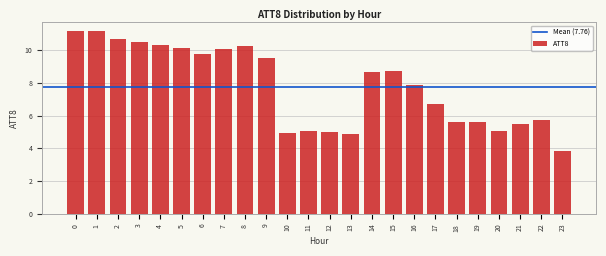

Reading left to right, transcribe all the data shown in this chart.

0=11.1	1=11.1	2=10.7	3=10.5	4=10.3	5=10.1	6=9.7	7=10.1	8=10.2	9=9.5	10=4.9	11=5.0	12=5.0	13=4.8	14=8.6	15=8.7	16=7.8	17=6.7	18=5.6	19=5.6	20=5.0	21=5.5	22=5.7	23=3.9